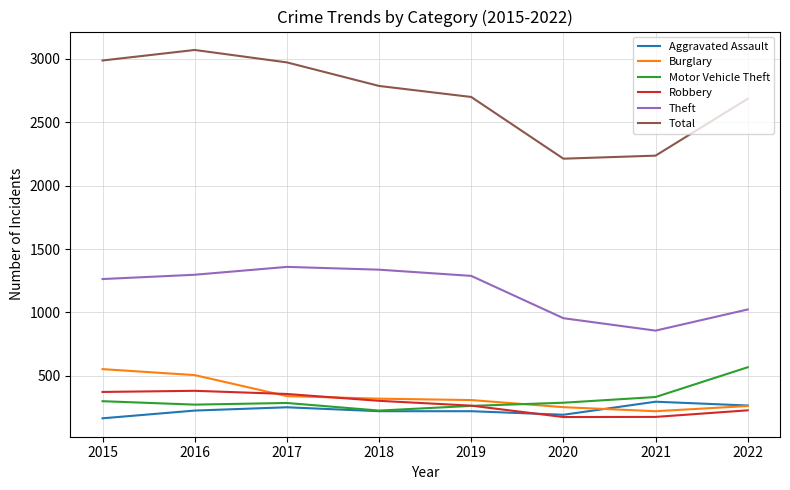

What is the sum of the Burglary values at 2016 and 2015?

1057